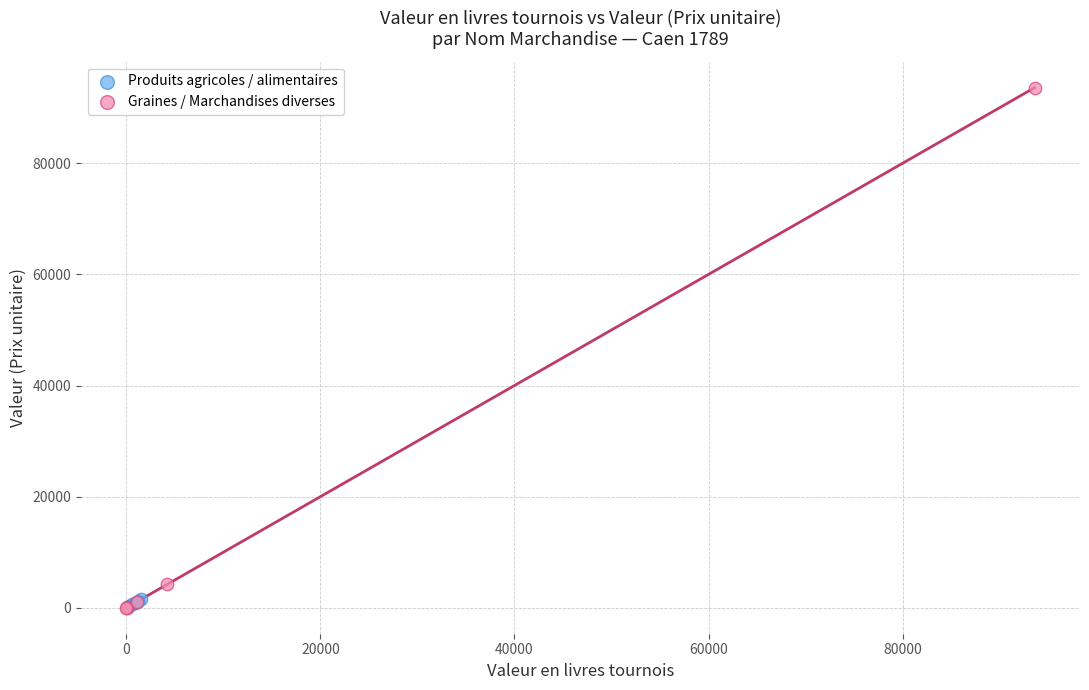

Which series reaches the maximum Y coordinate?

Graines / Marchandises diverses